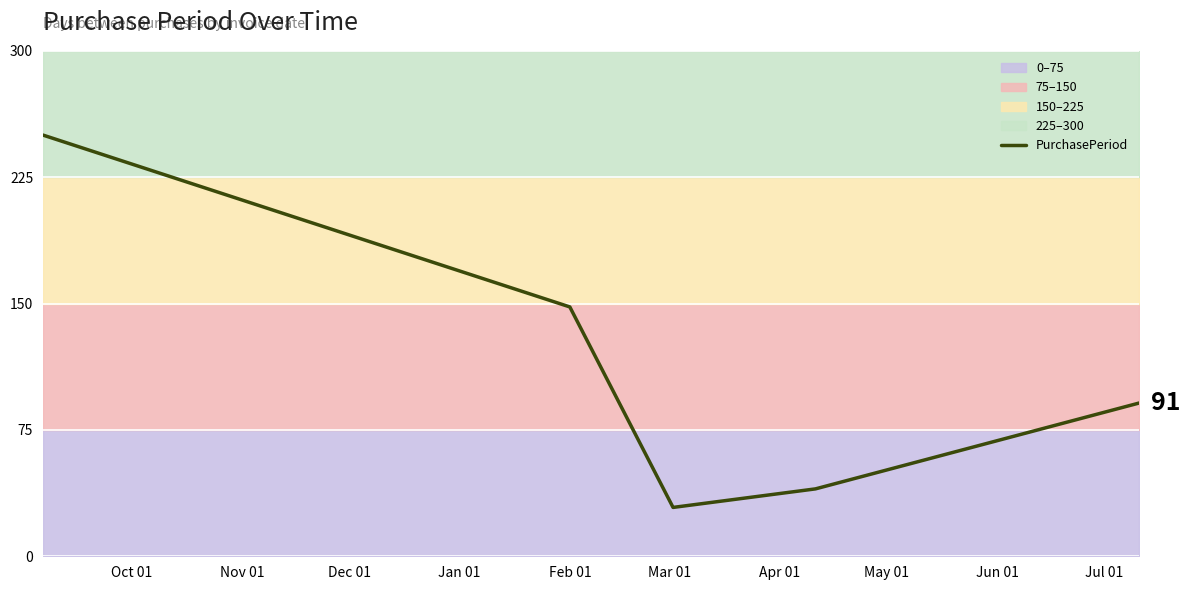

What is the maximum value for PurchasePeriod?

250